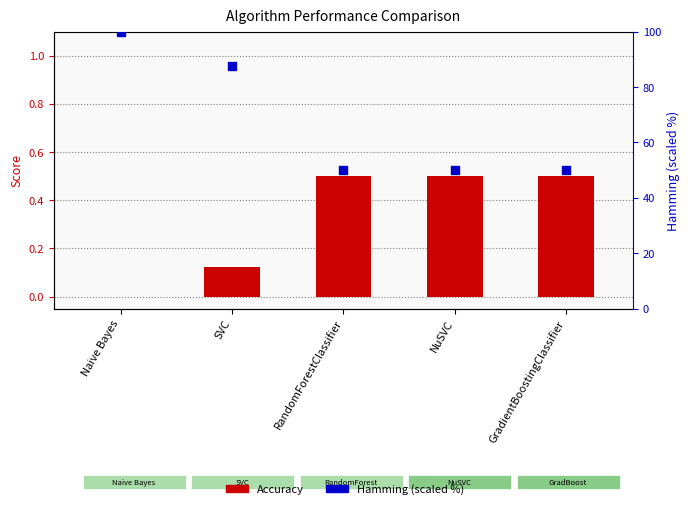

Is the value of Hamming (scaled %) at NuSVC greater than the value of Accuracy at RandomForestClassifier?

Yes